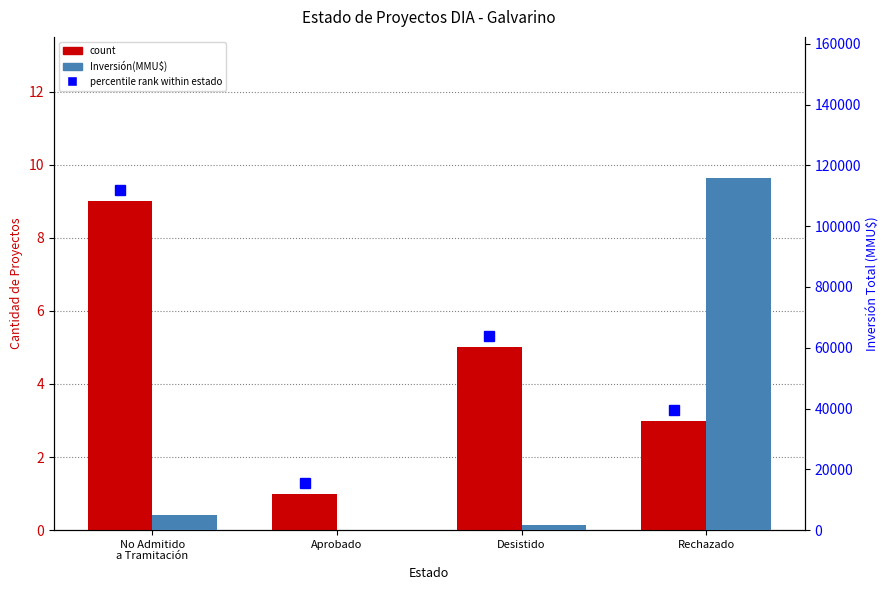

List the series in order of their overall mean, highest first.

Inversión(MMU$), count